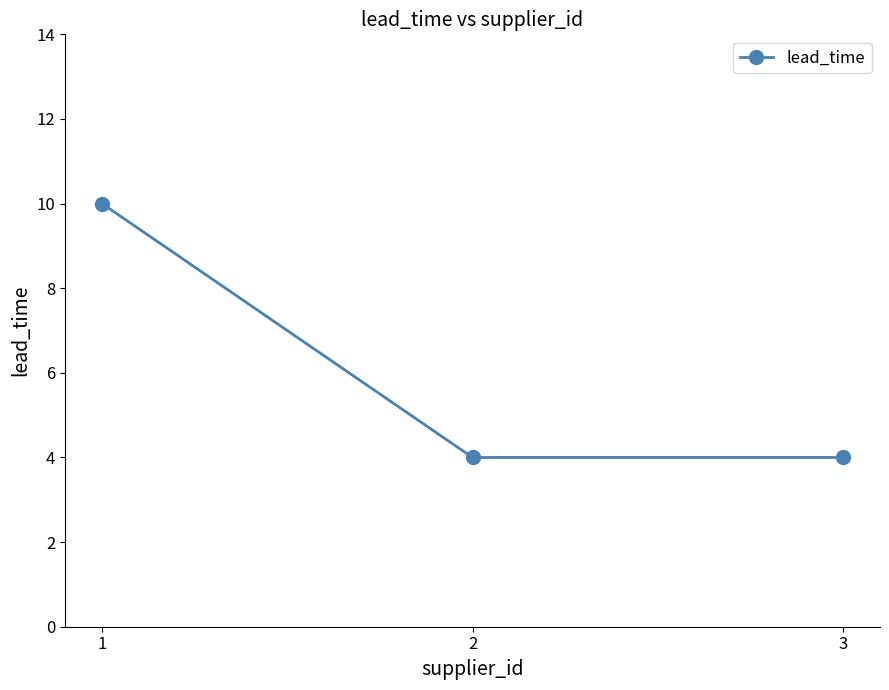

True or false: the data shows 1 at 2.

False